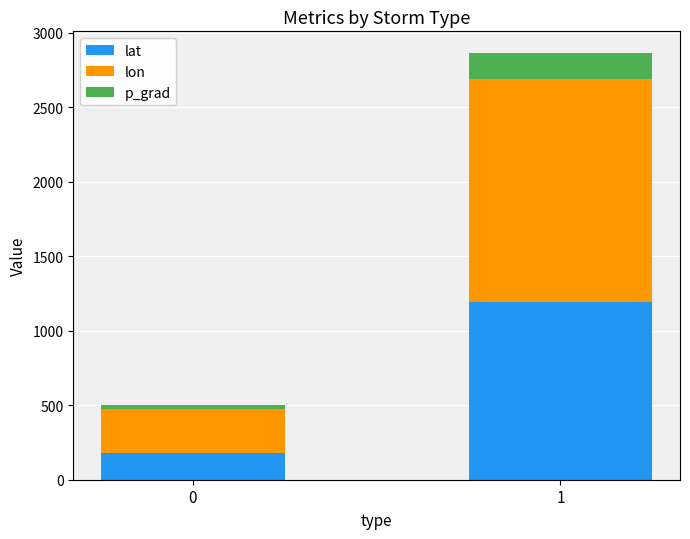

What is the difference between the maximum and minimum values in the lat series?

1016.9